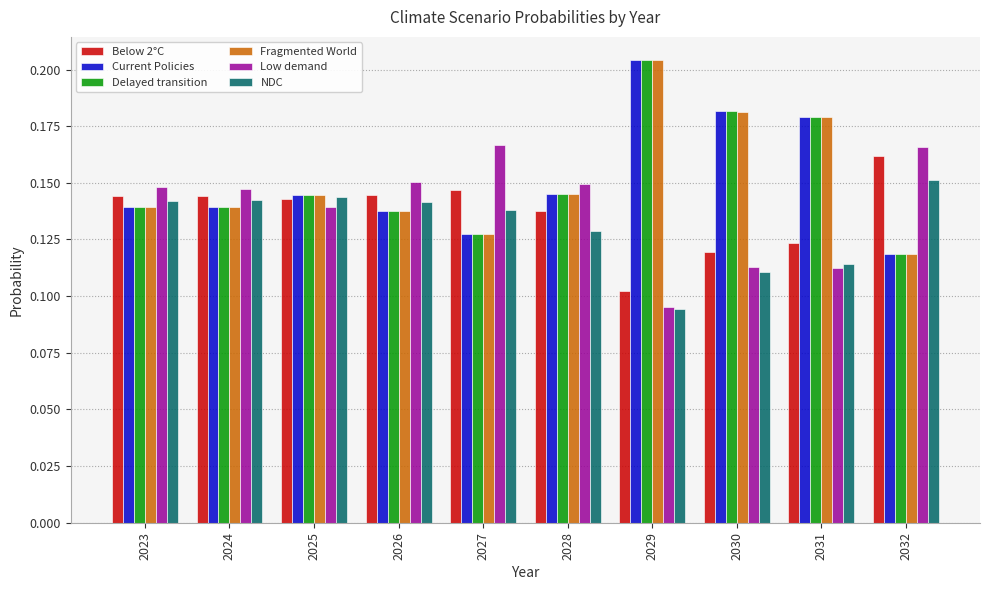

At which label does NDC reach its peak?

2032